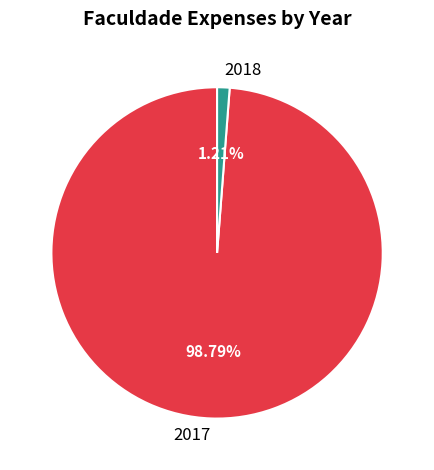

Is it true that 2017 is 99% of the pie?

True